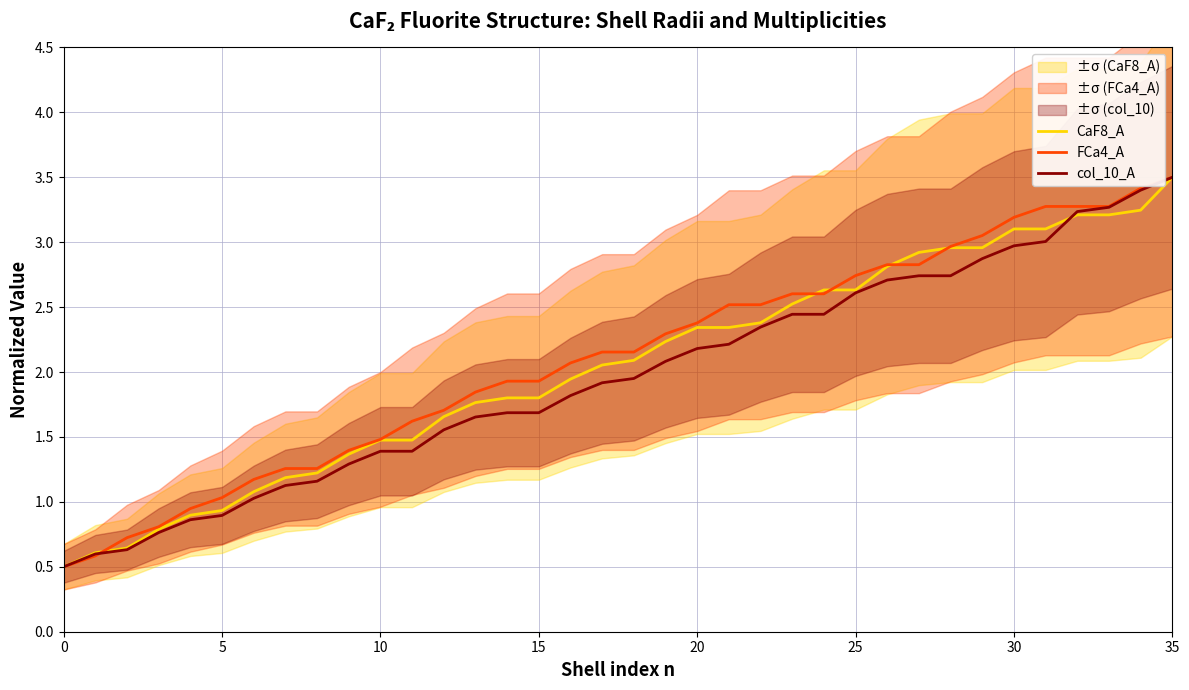

Is it true that FCa4_A equals 2.8 at 26?

True